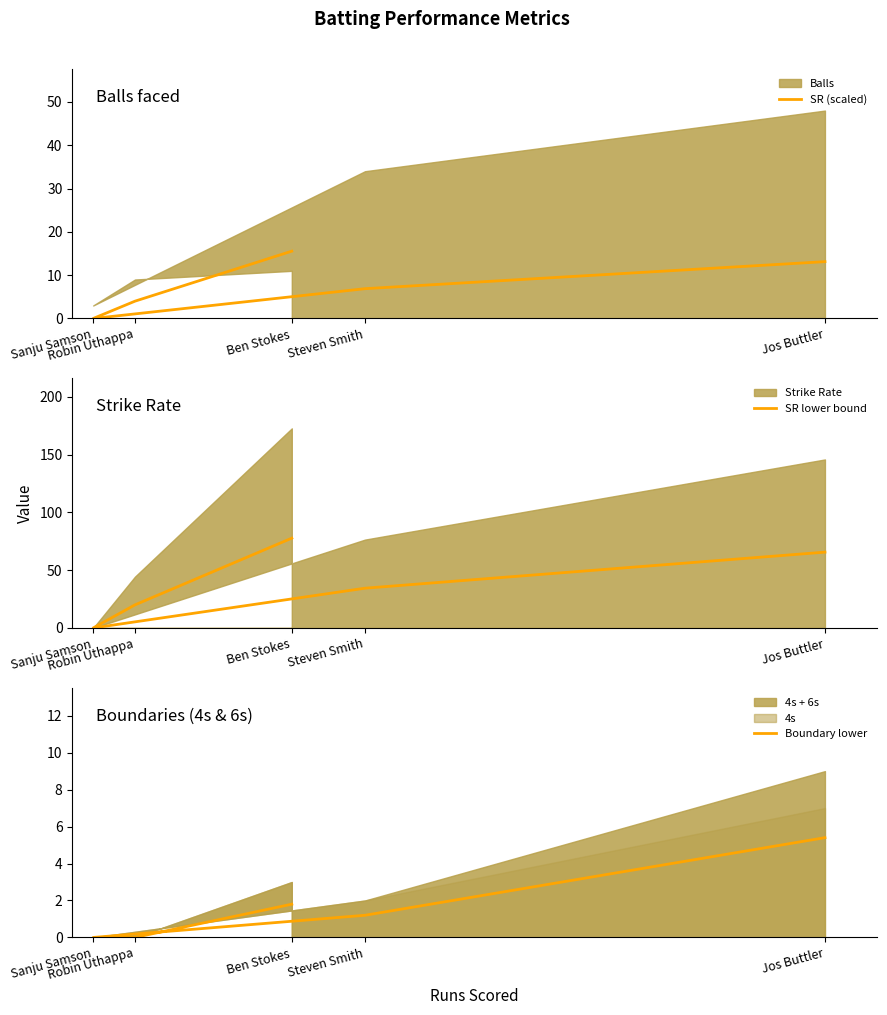

How many data points in Boundary lower are less than 1?

2